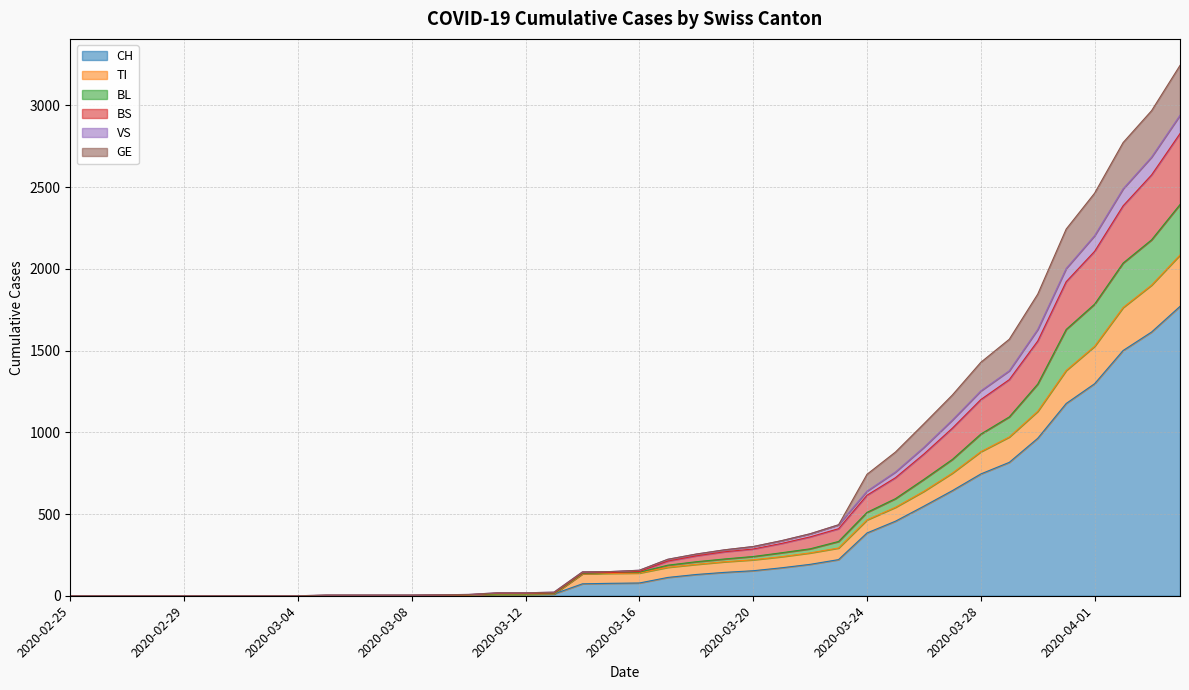

True or false: BS has a value of 38 at 2020-03-13.

False